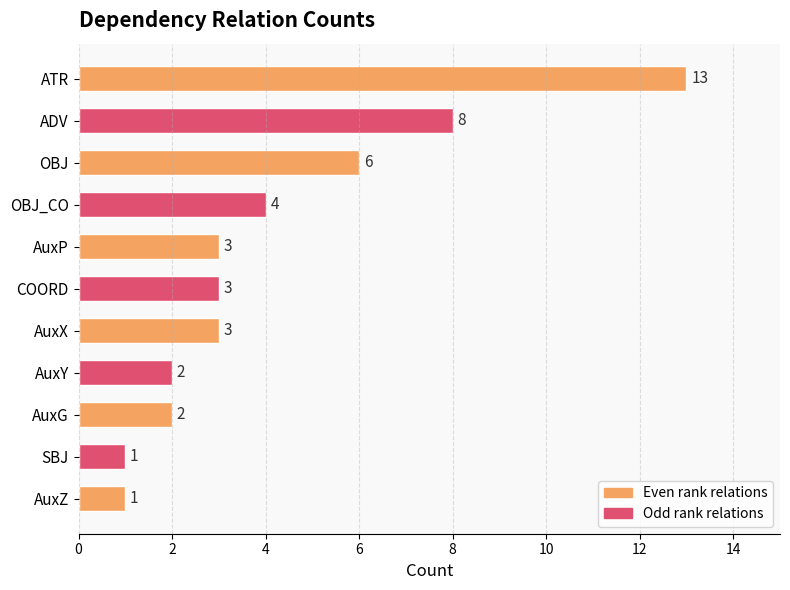

Reading bottom to top, transcribe all the data shown in this chart.

1	1	2	2	3	3	3	4	6	8	13